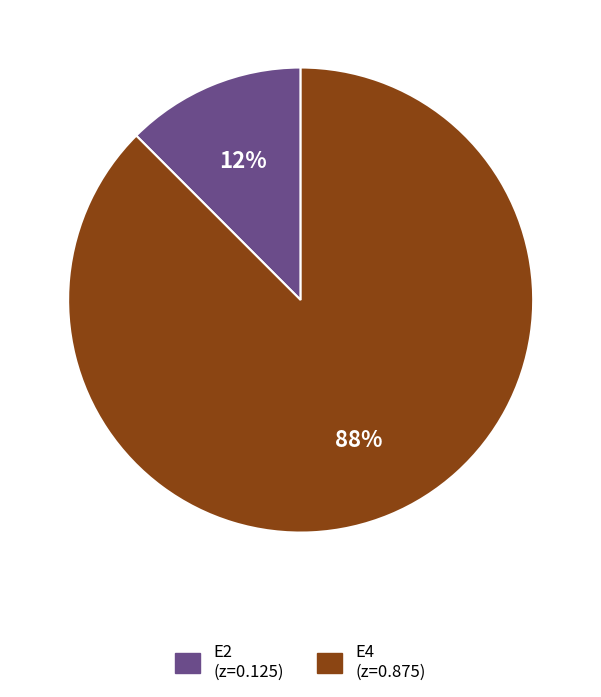

How many segments does this pie chart have?

2